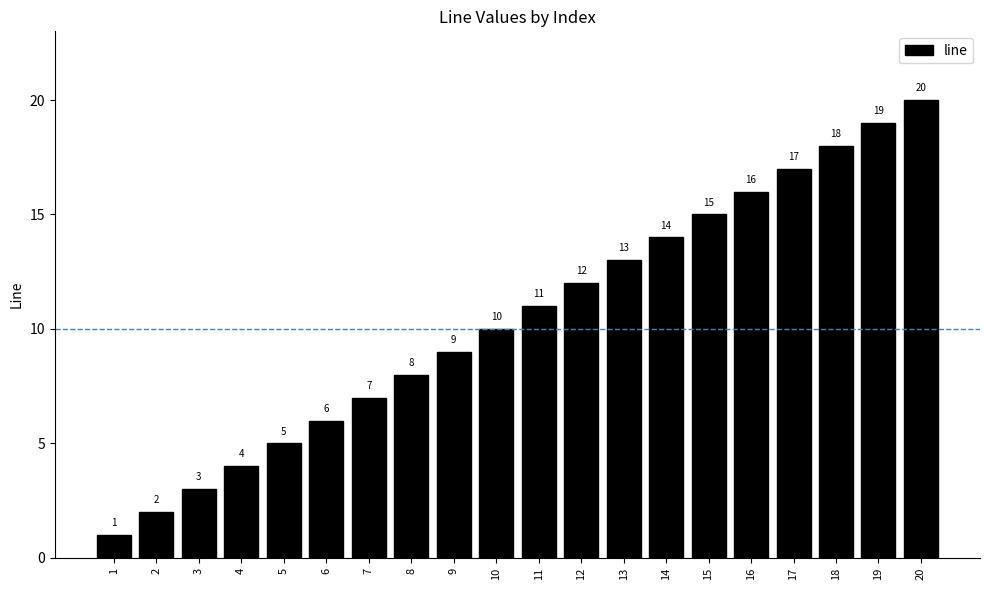

Which label corresponds to the smallest value in the chart?

1